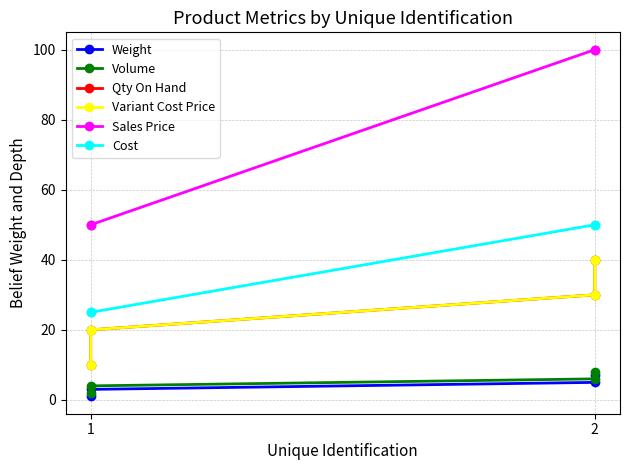

What is the sum of the Cost values at 1 and 2?

75